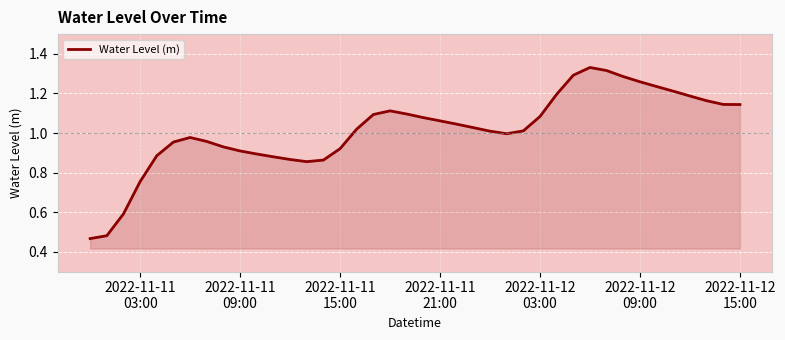

Reading left to right, what are all the values shown in this chart?

0.5	0.5	0.6	0.8	0.9	1.0	1.0	1.0	0.9	0.9	0.9	0.9	0.9	0.9	0.9	0.9	1.0	1.1	1.1	1.1	1.1	1.1	1.0	1.0	1.0	1.0	1.0	1.1	1.2	1.3	1.3	1.3	1.3	1.3	1.2	1.2	1.2	1.2	1.1	1.1